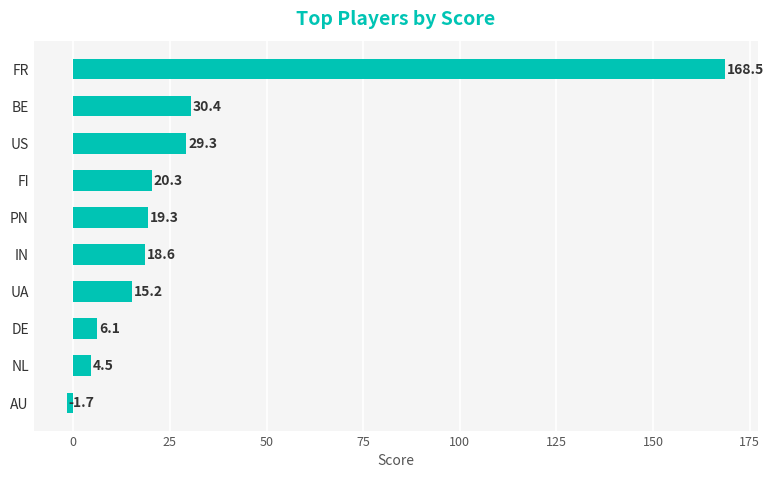

How many values are below 19?

5